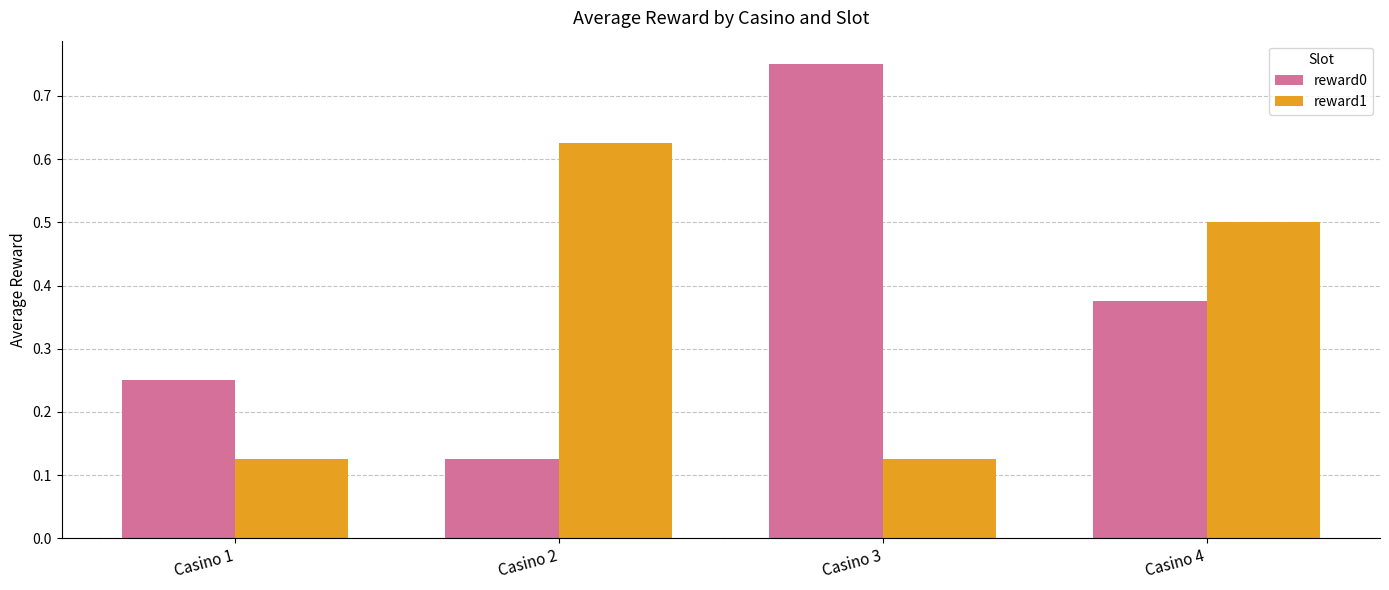

At how many categories does at least one series exceed 0?

4